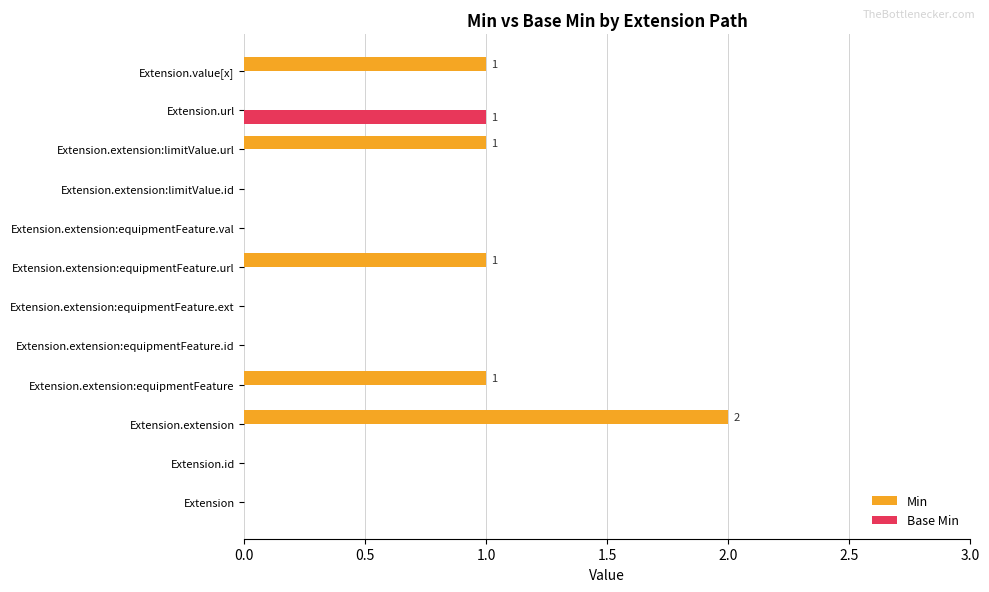

Between Extension.extension:equipmentFeature.url and Extension.extension:equipmentFeature.val, which series saw the biggest shift?

Min